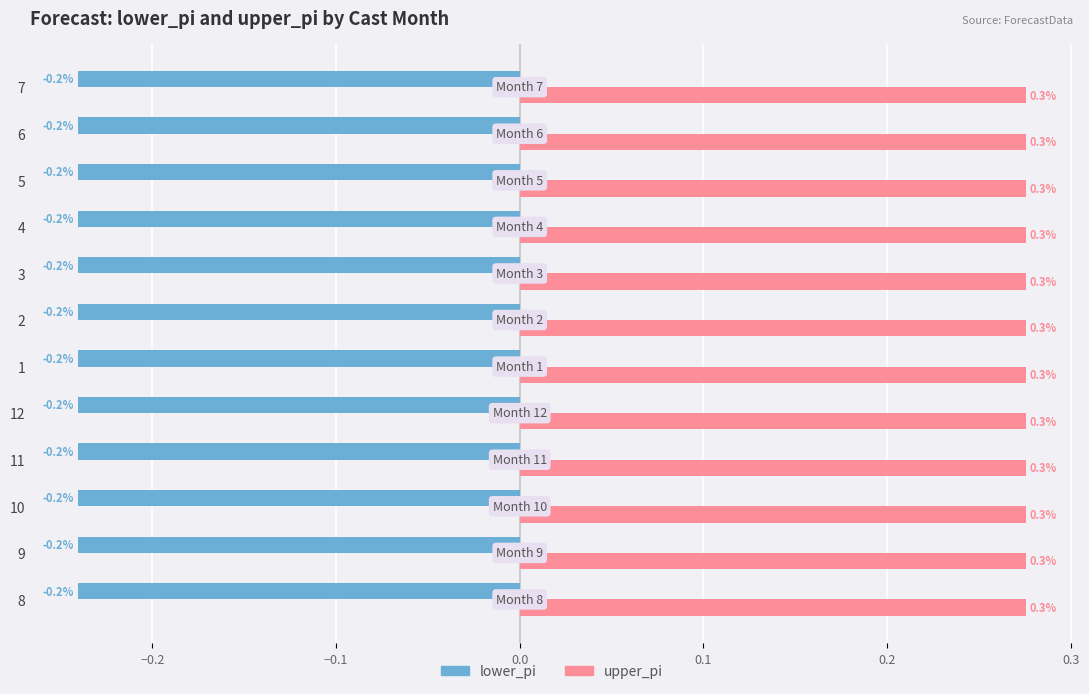

Is it true that lower_pi equals -0.2 at 3?

True